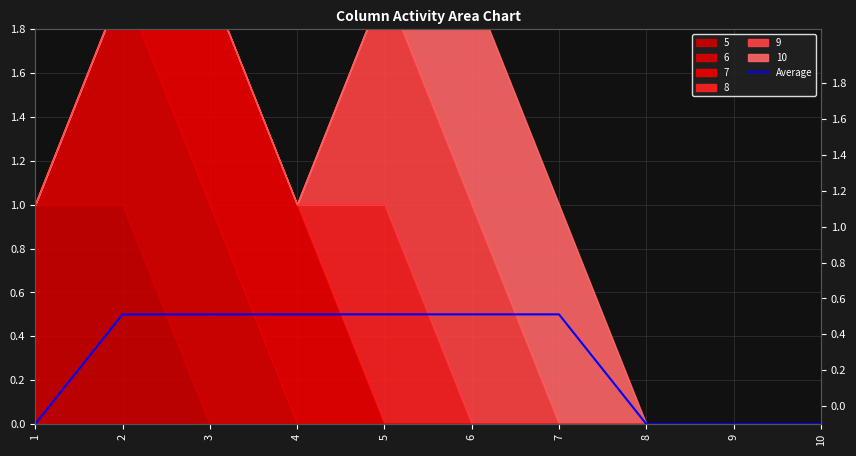

What is the change in value from 3 to 10?

-0.5